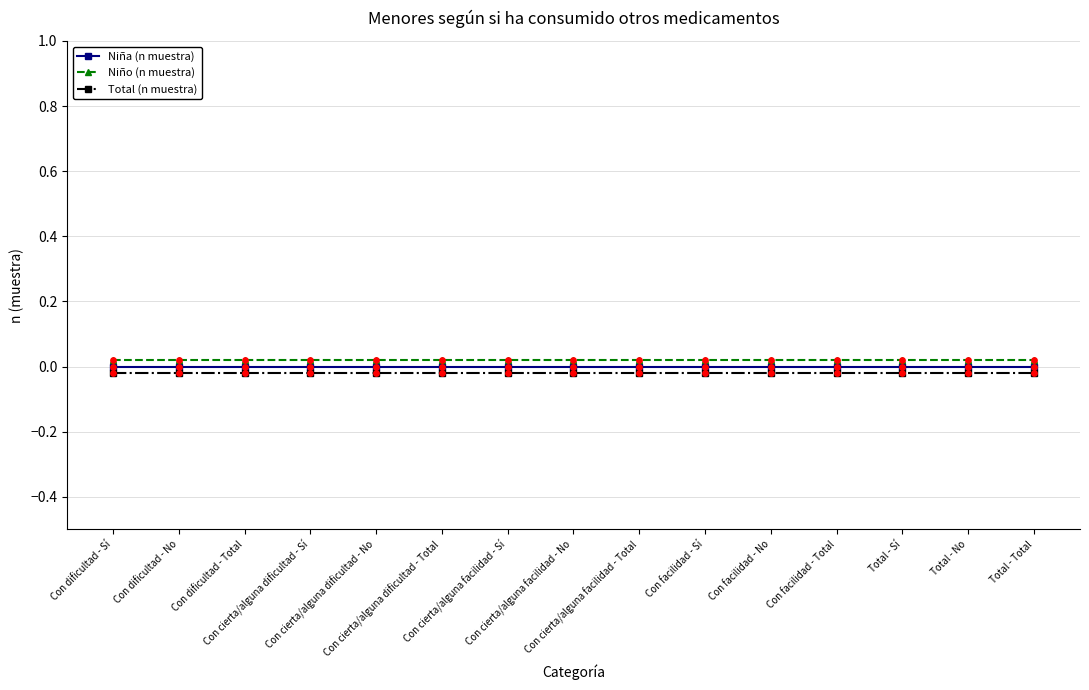

What are all the series names shown in the legend?

Niña (n muestra), Niño (n muestra), Total (n muestra)